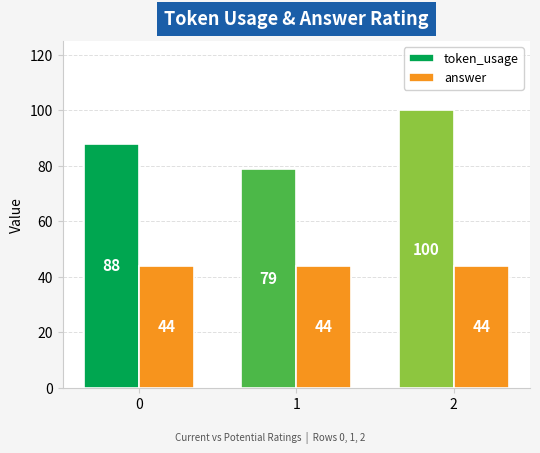

Rank the series at 2 from highest to lowest value.

token_usage, answer